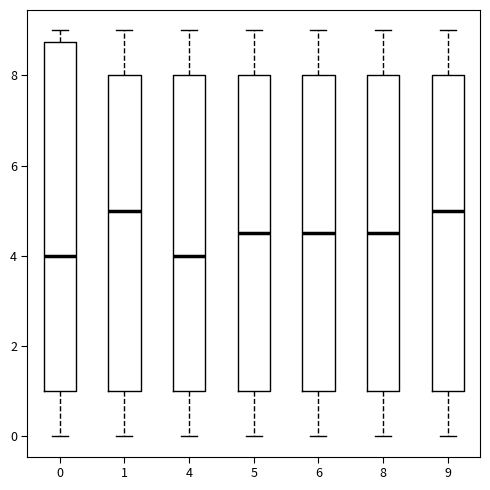

Reading left to right, transcribe this box plot: for each box, give where its median line is, the range the box spans, and where its two whiskers end, as read against the y-axis. The values are not printed on the chart, so give them approximately, as read against the axis.

0: median 4.0, box 1.0 to 8.8, whiskers 0.0 to 9.0
1: median 5.0, box 1.0 to 8.0, whiskers 0.0 to 9.0
4: median 4.0, box 1.0 to 8.0, whiskers 0.0 to 9.0
5: median 4.6, box 1.0 to 8.0, whiskers 0.0 to 9.0
6: median 4.6, box 1.0 to 8.0, whiskers 0.0 to 9.0
8: median 4.6, box 1.0 to 8.0, whiskers 0.0 to 9.0
9: median 5.0, box 1.0 to 8.0, whiskers 0.0 to 9.0